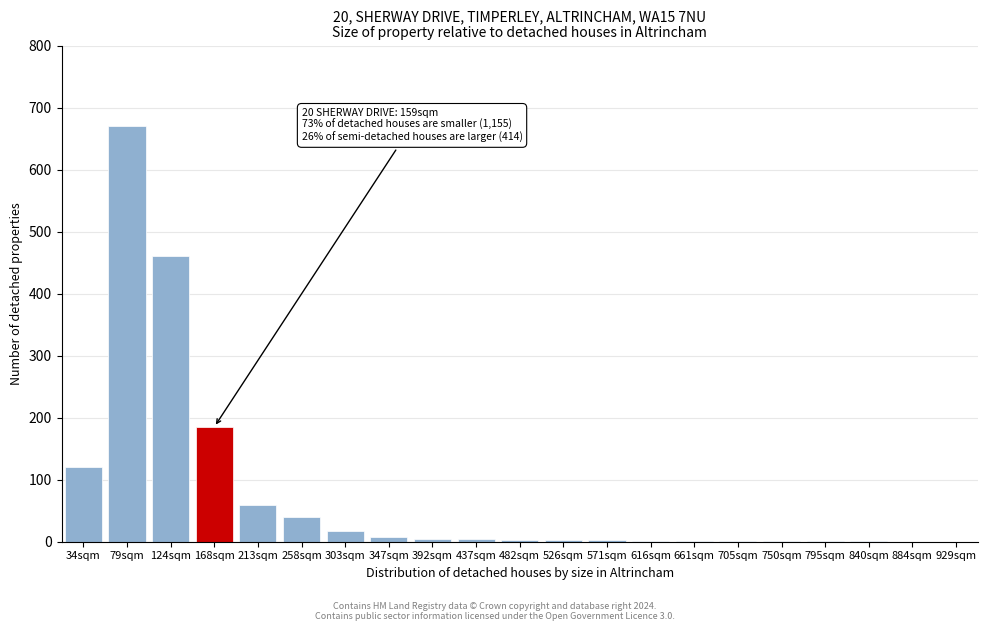

What is the ratio of the value at 79sqm to the value at 124sqm?

1.5